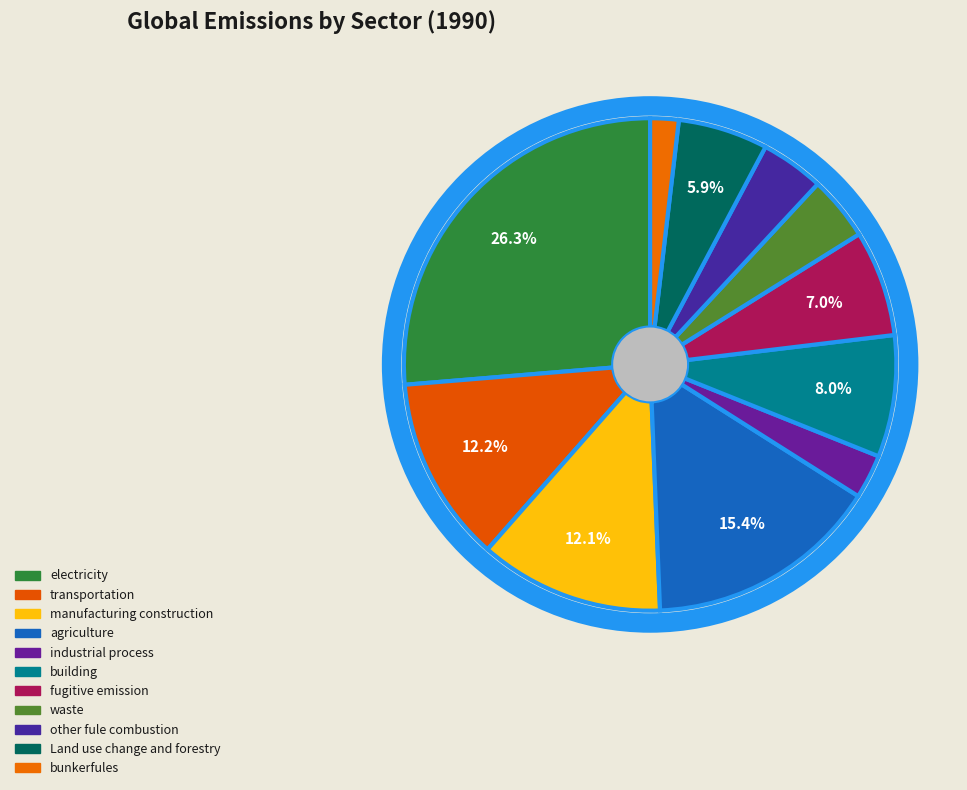

What is the change in value from manufacturing construction to other fule combustion?

-2579.7